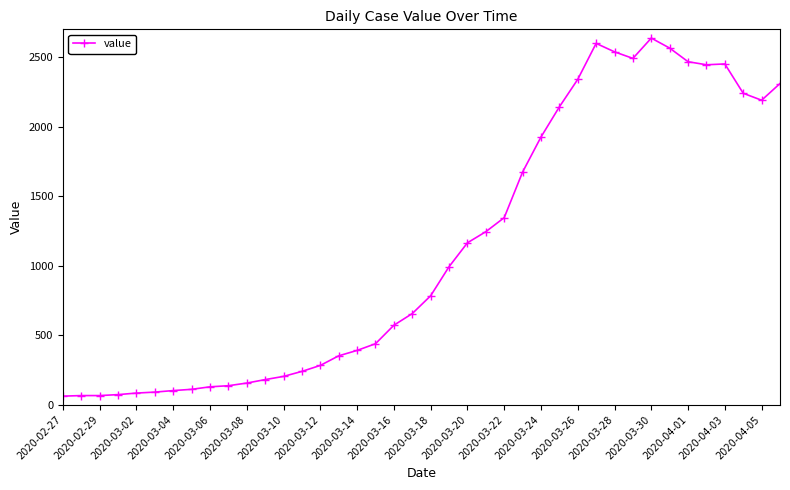

What is the difference between the second highest and minimum values?

2538